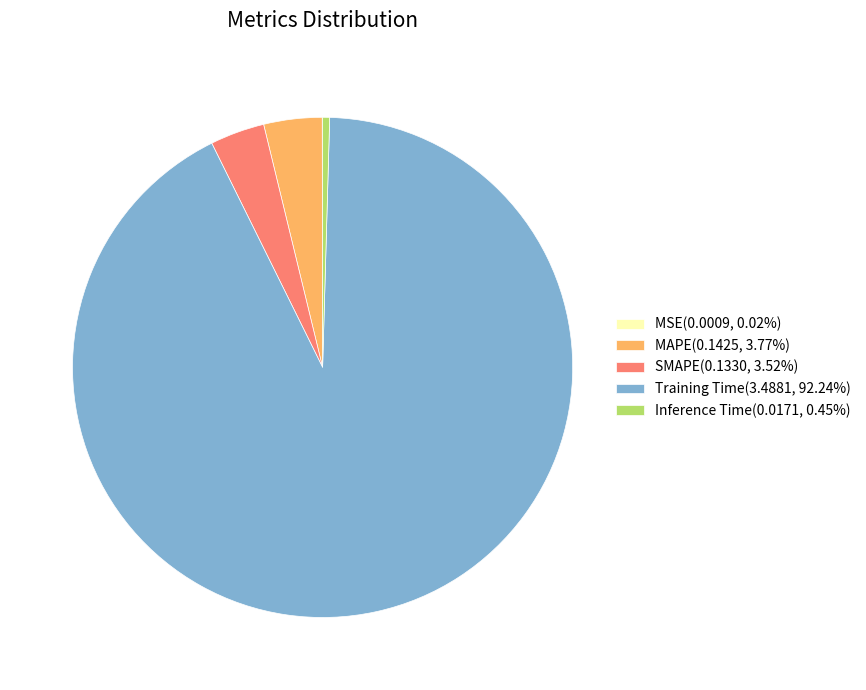

Does Training Time(3.4881, 92.24%) account for over 50% of the chart?

Yes